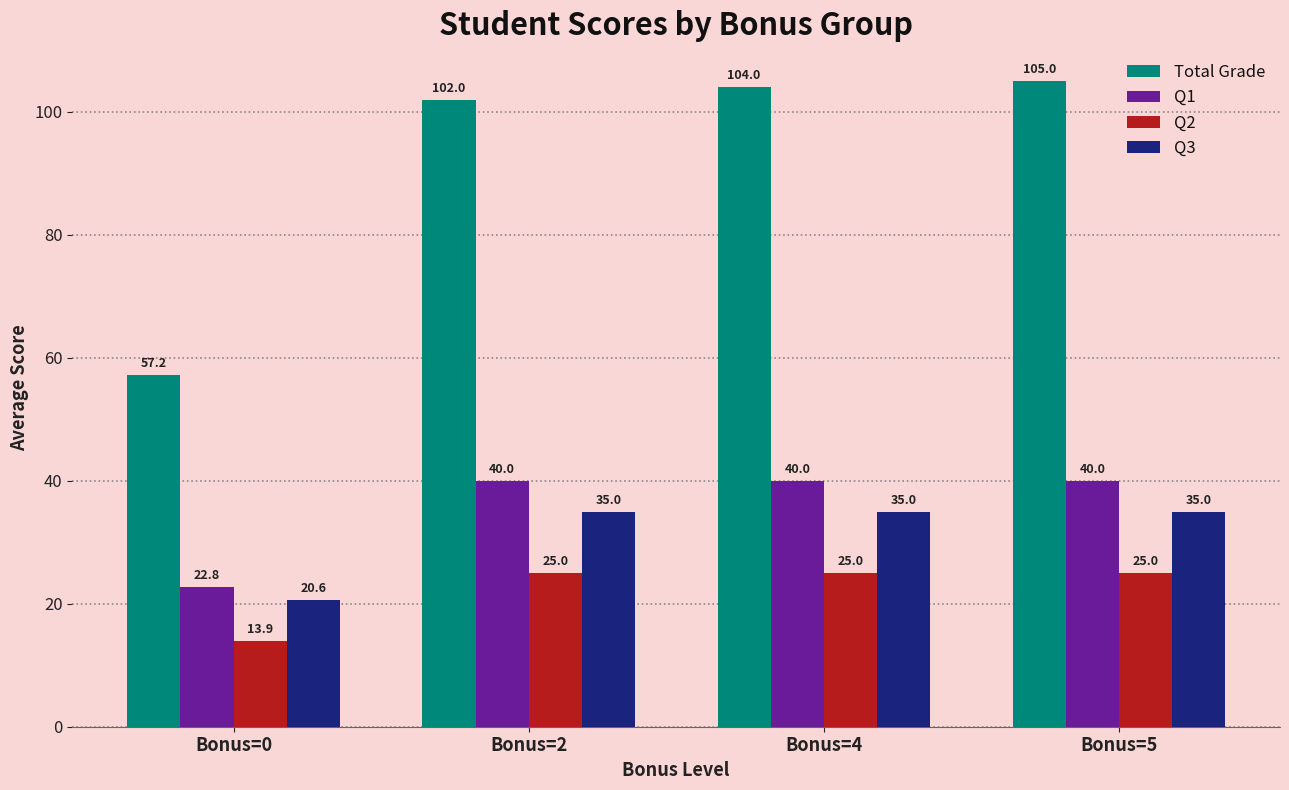

Rank the series by their maximum value, from highest to lowest.

Total Grade, Q1, Q3, Q2